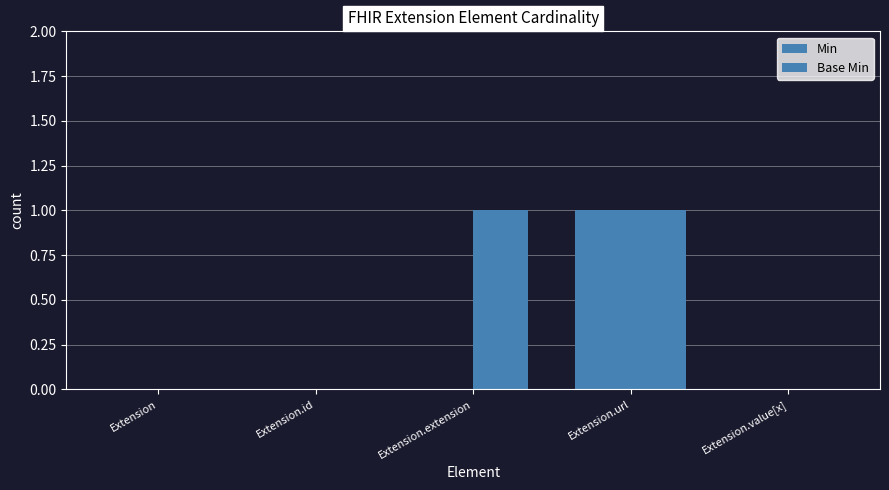

At which category is the sum across all series the highest?

Extension.url